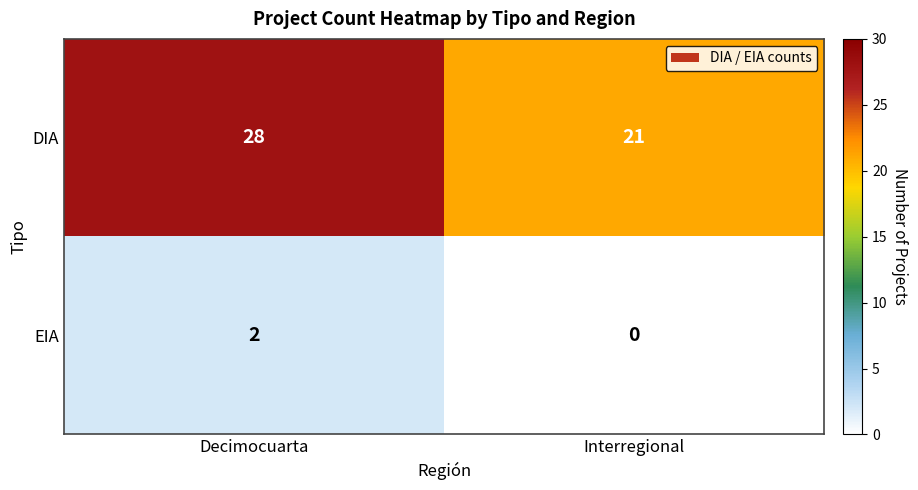

Reading left to right, list all the values displayed in this chart.

DIA: 28	21
EIA: 2	0